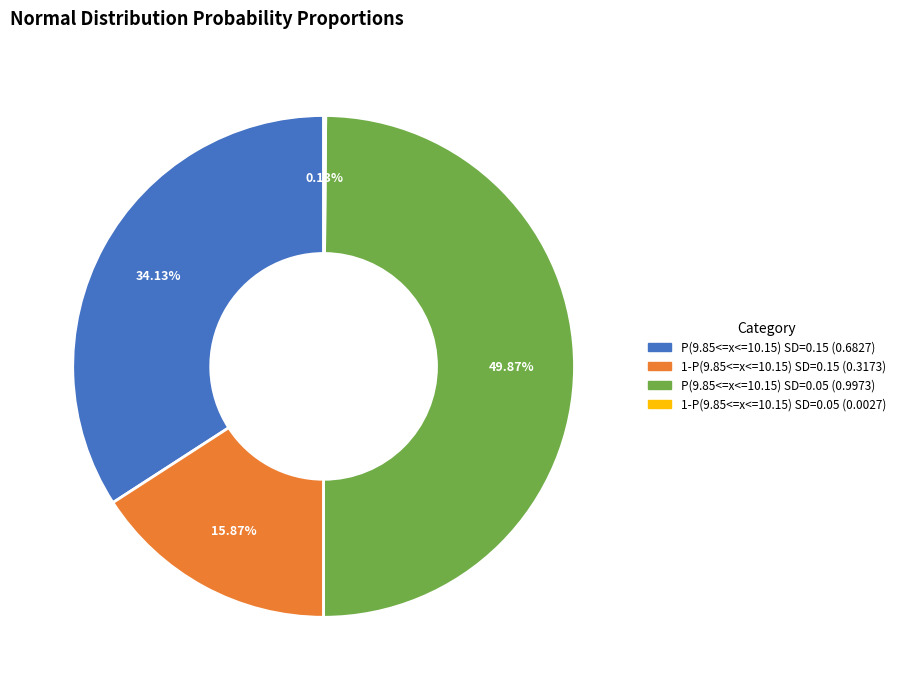

How much of the chart is everything except P(9.85<=x<=10.15) SD=0.05?

50.1%